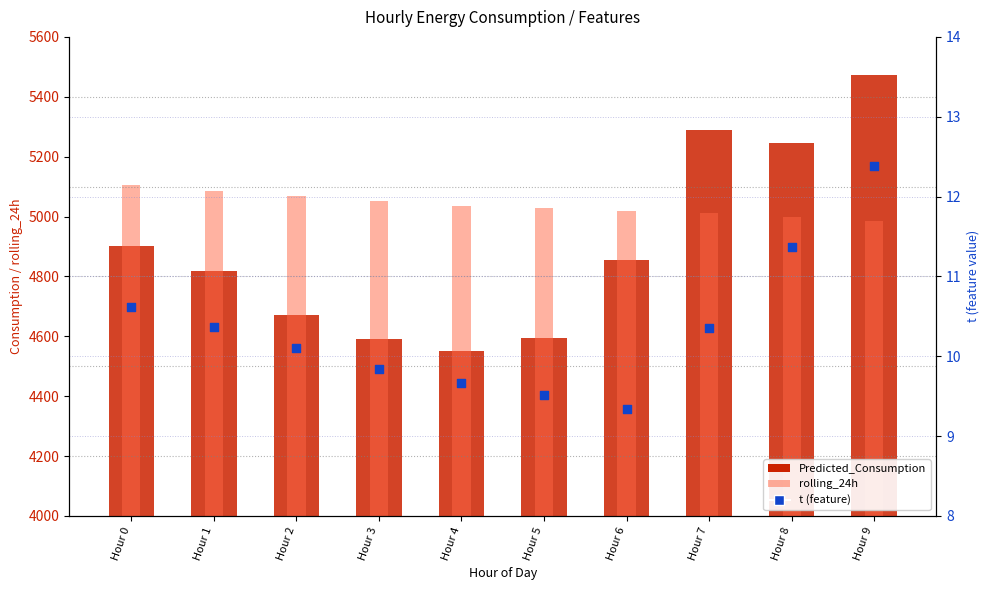

What are all the series names shown in the legend?

Predicted_Consumption, rolling_24h, t (feature)